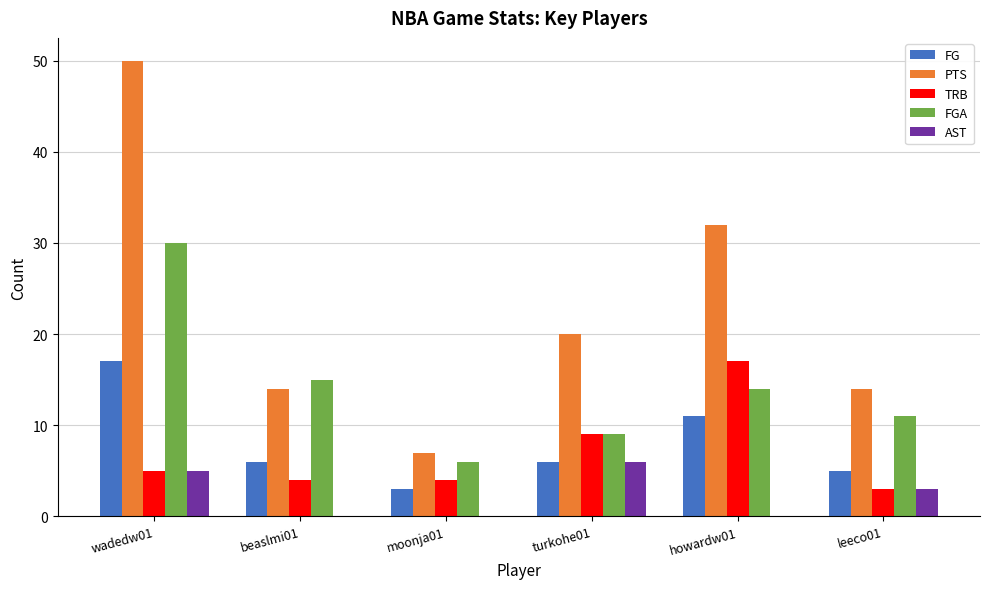

Reading left to right, transcribe all the data shown in this chart.

FG: 17	6	3	6	11	5
PTS: 50	14	7	20	32	14
TRB: 5	4	4	9	17	3
FGA: 30	15	6	9	14	11
AST: 5	0	0	6	0	3